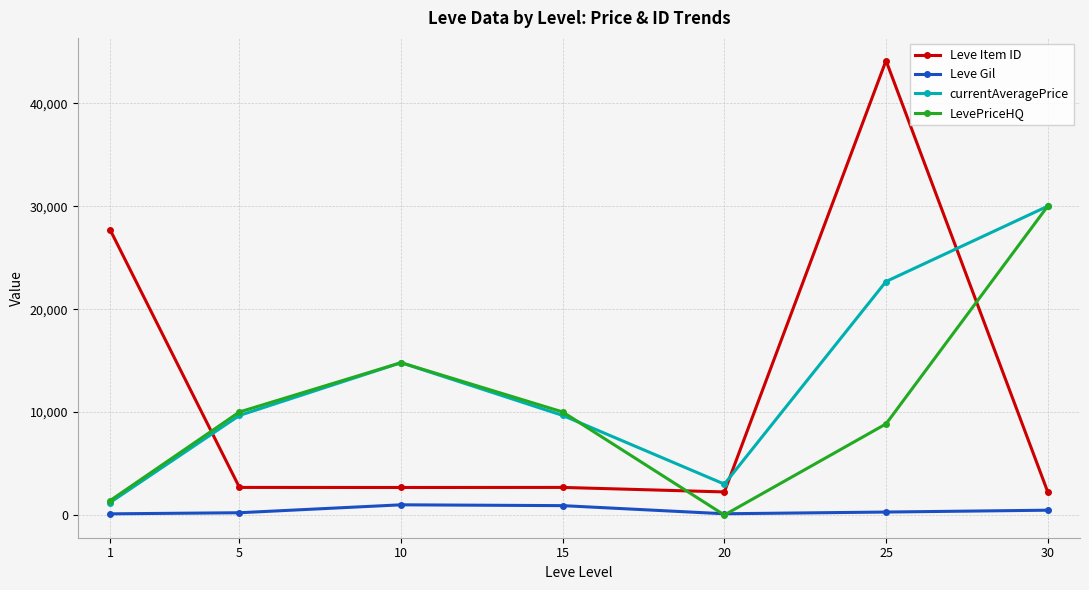

Between which two adjacent categories do LevePriceHQ and Leve Item ID first intersect?

1 and 5